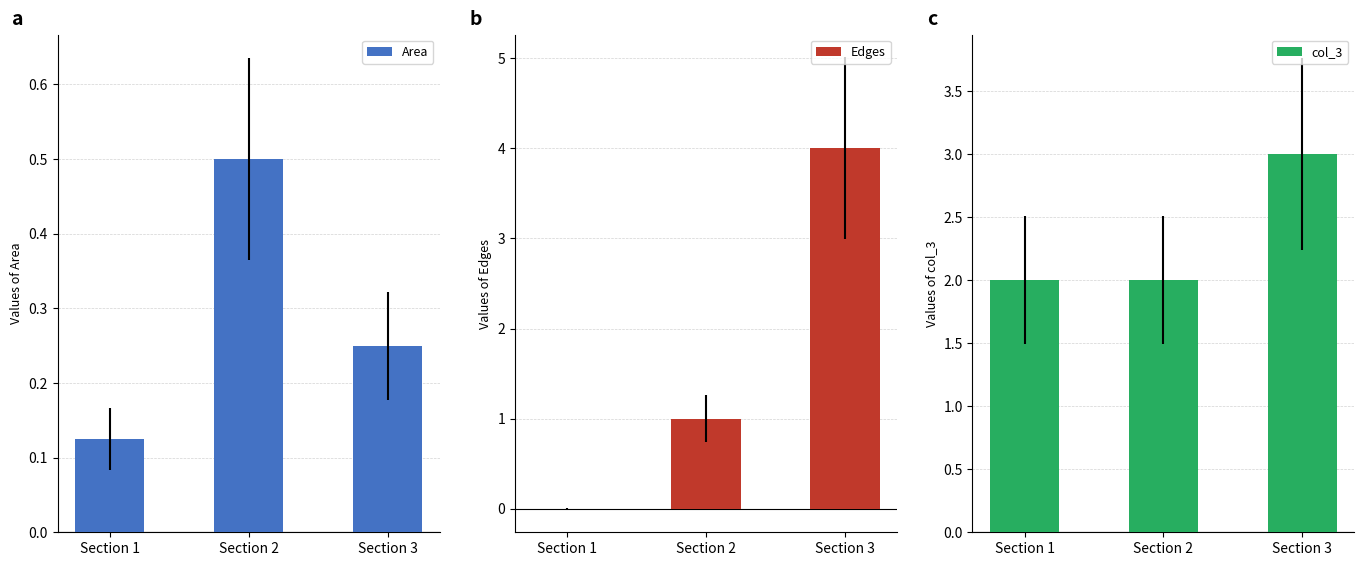

Where is Edges nearest to the value 2?

Section 2